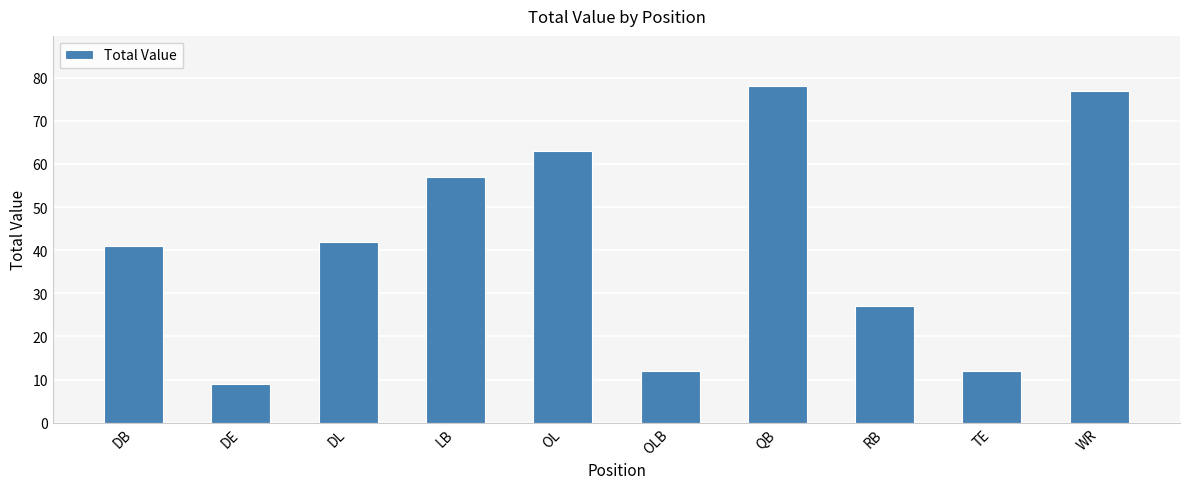

Reading right to left, what are all the values shown in this chart?

WR=77	TE=12	RB=27	QB=78	OLB=12	OL=63	LB=57	DL=42	DE=9	DB=41